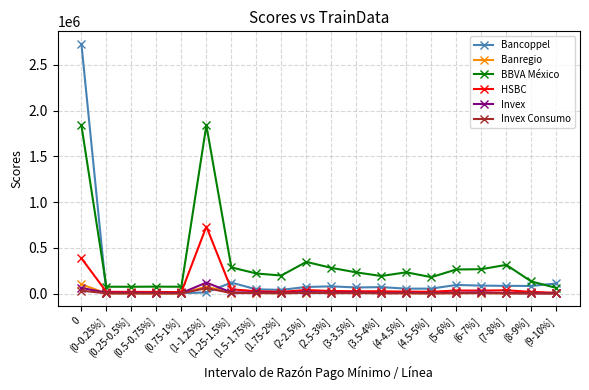

Where is Banregio nearest to the value 52315?

(1-1.25%]